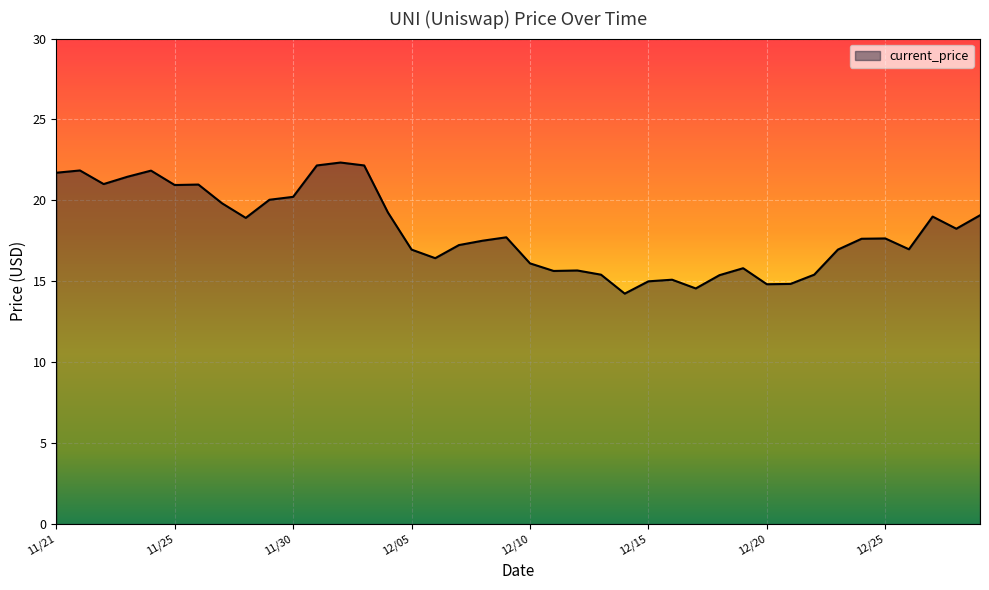

What is the maximum value shown in the chart?

22.3